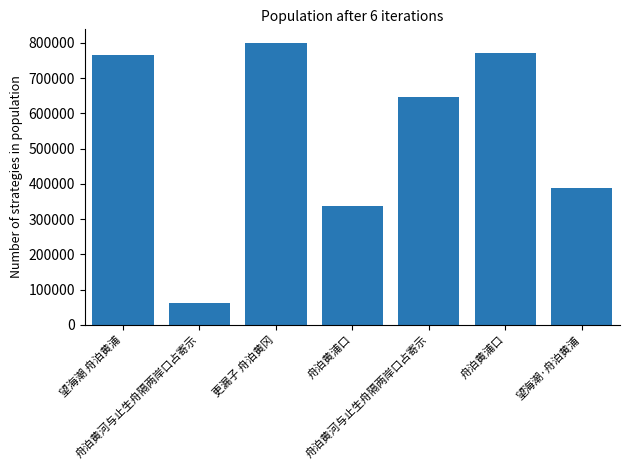

What is the sum of the values at 舟泊黄河与止生舟隔两岸口占寄示 and 舟泊黄河与止生舟隔两岸口占寄示?

709196